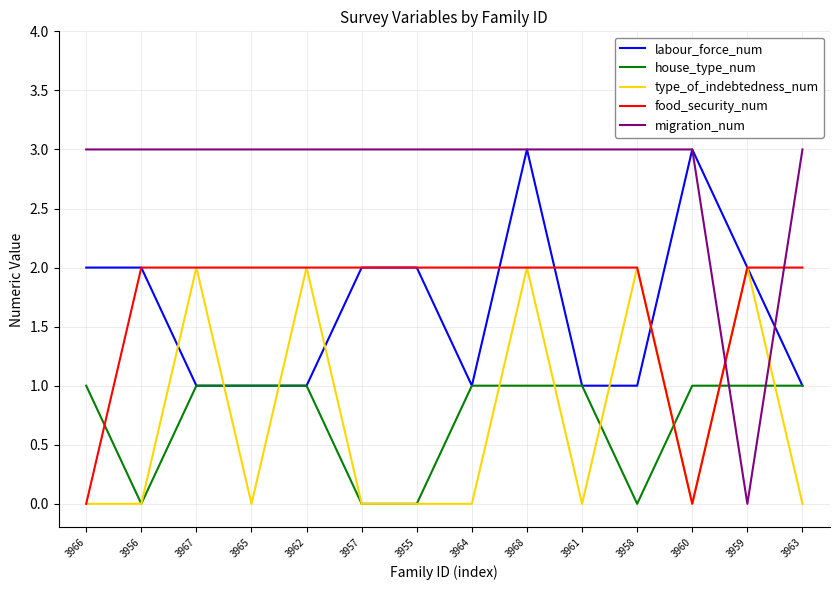

At which category does house_type_num reach its first local valley?

3956